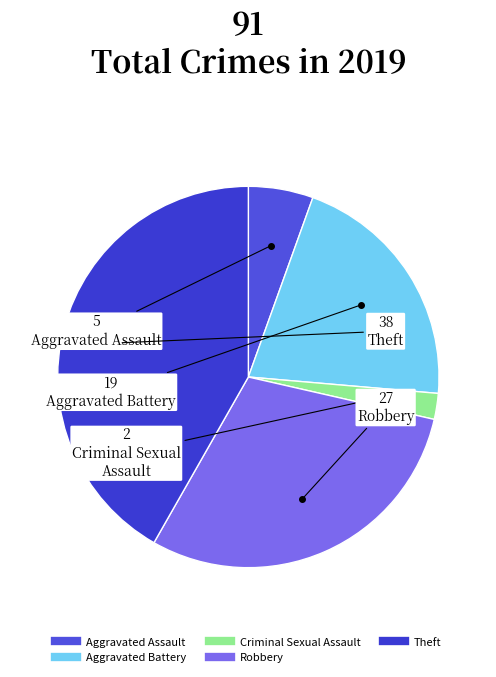

How many slices are in this pie chart?

5